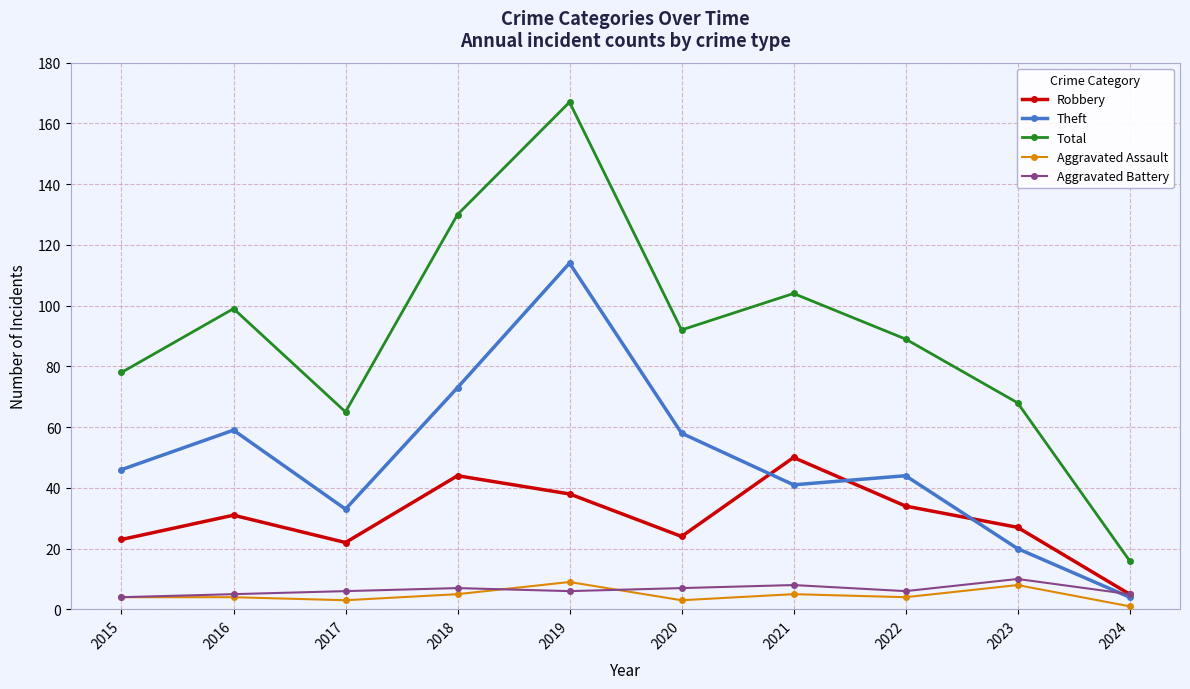

Is the value of Theft at 2024 greater than the value of Aggravated Assault at 2019?

No